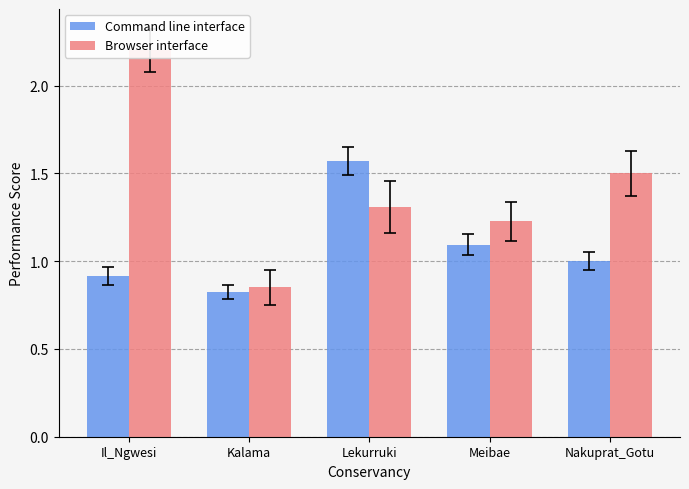

Rank the categories by Browser interface value from lowest to highest.

Kalama, Meibae, Lekurruki, Nakuprat_Gotu, Il_Ngwesi